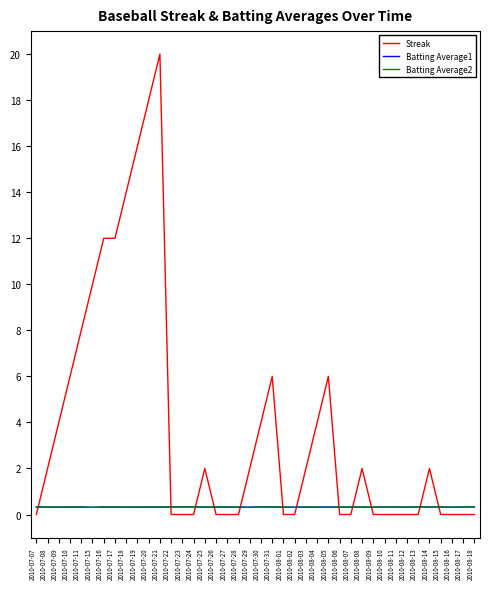

The Streak series shows 2.0 at 2010-07-08. True or false?

True